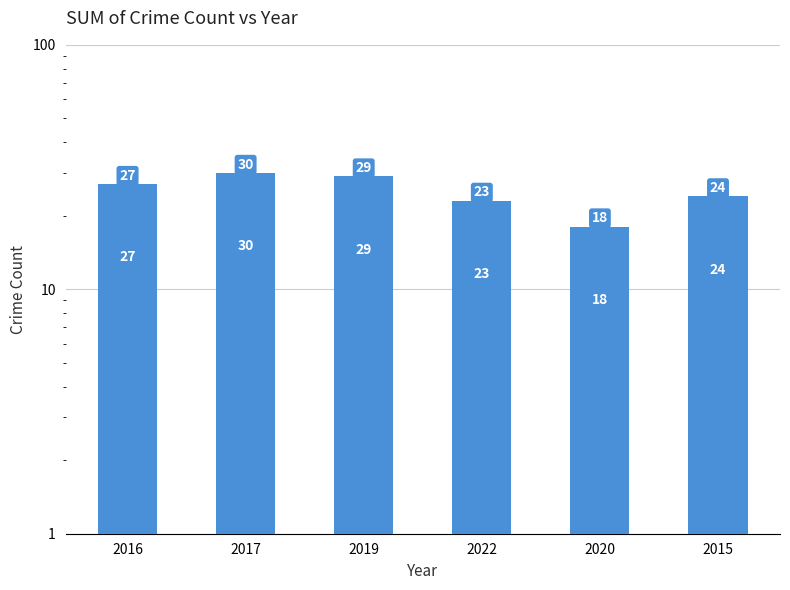

Between 2017 and 2020, which is larger?

2017